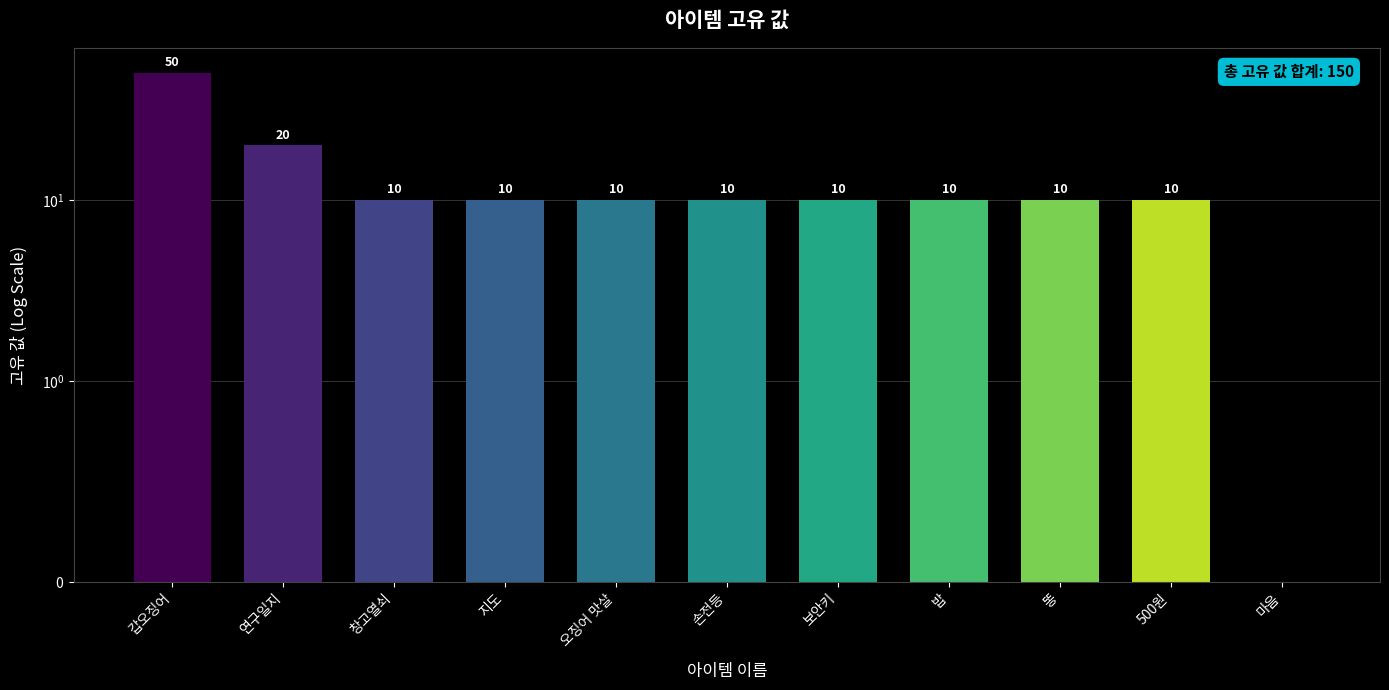

Where is the data nearest to the value 25?

연구일지